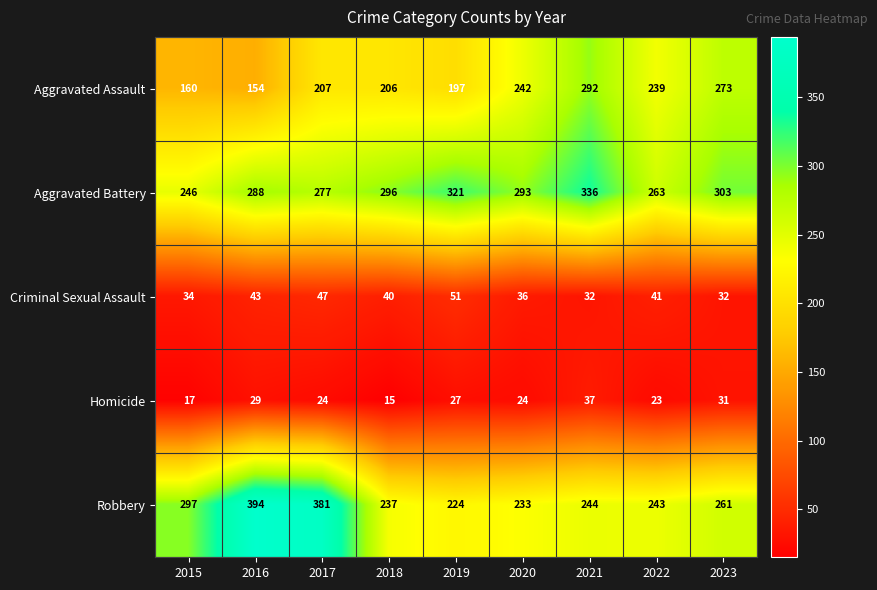

Which series has the largest total across all categories?

Aggravated Battery